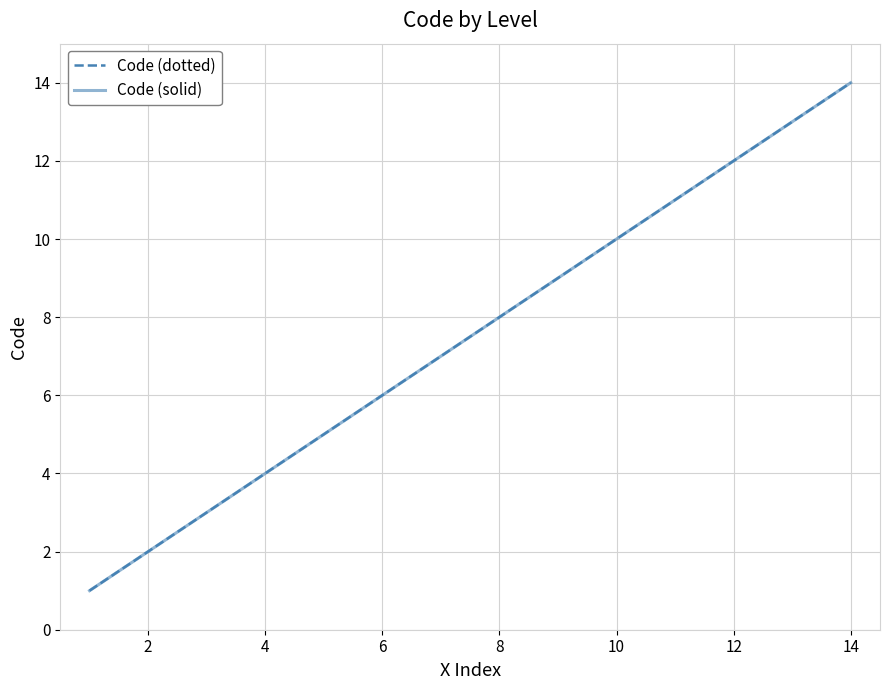

Does the chart display data point markers on the line(s)?

No